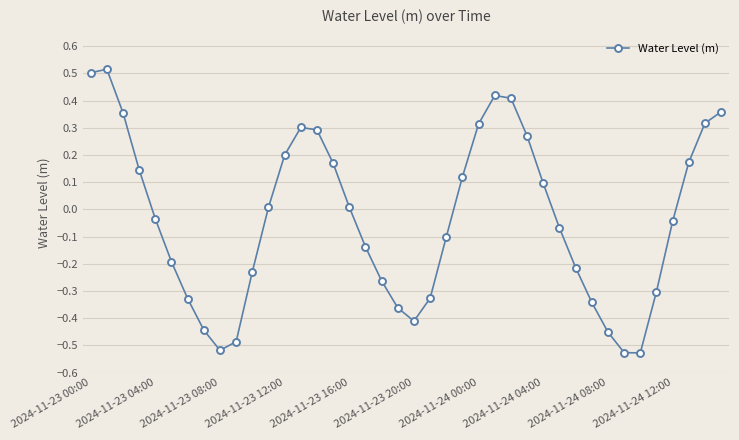

How many interior local valleys (lower than both neighbors) does the data have?

3